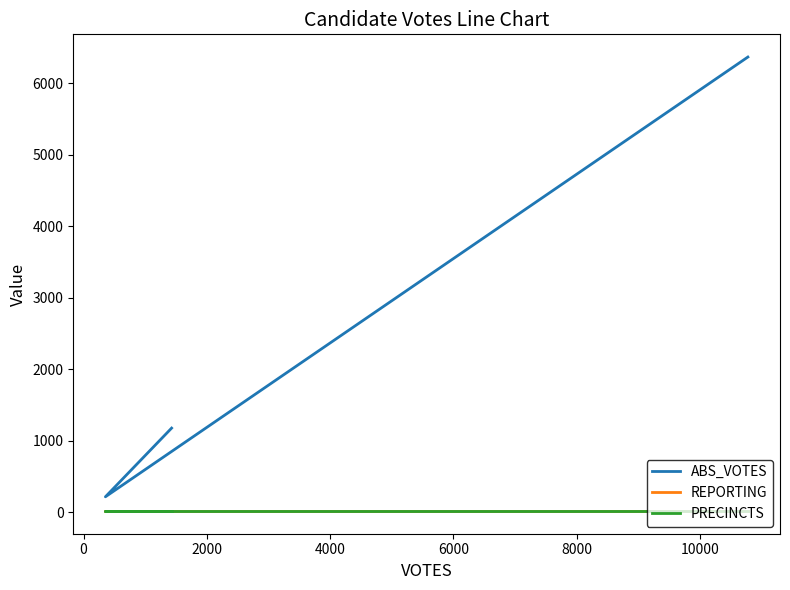

What is the sum of all REPORTING values?

51